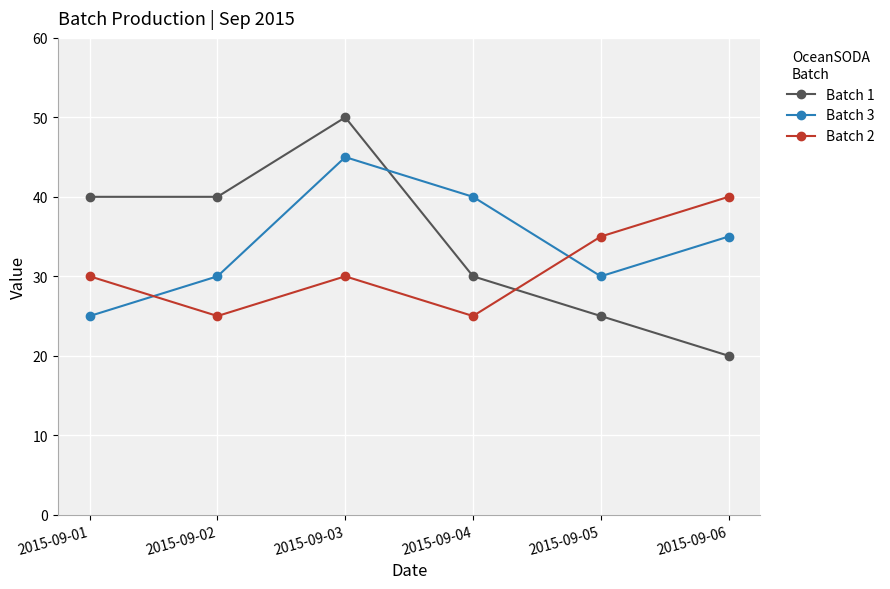

Which series has the largest range (max minus min)?

Batch 1